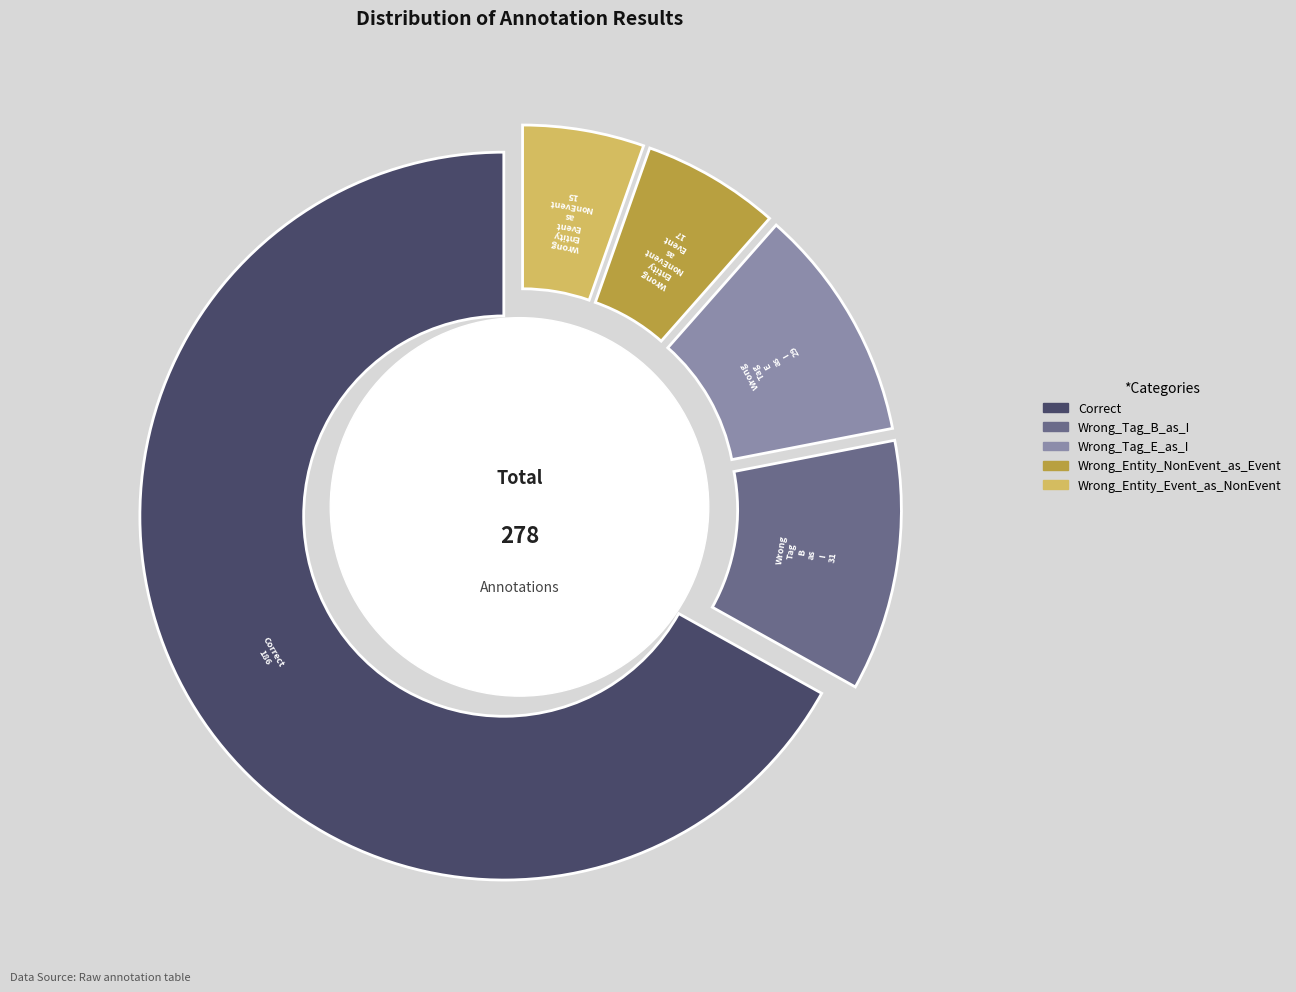

To the nearest percent, what portion does Wrong_Entity_Event_as_NonEvent represent?

5%